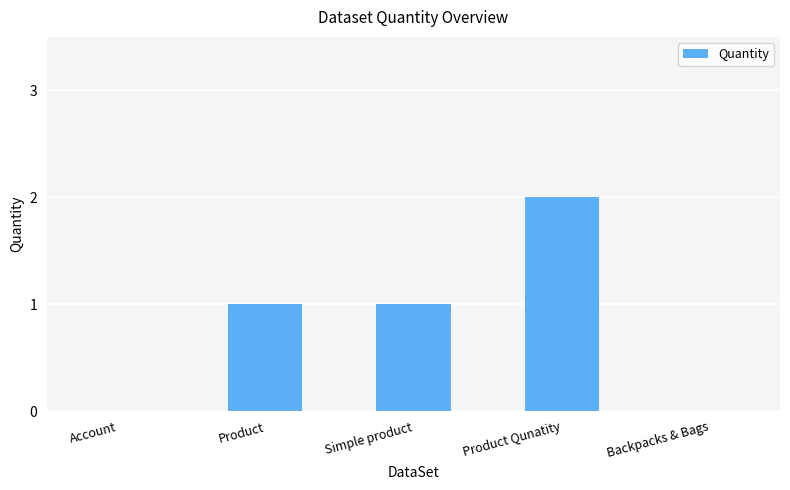

What is the change in value from Account to Product Qunatity?

+2